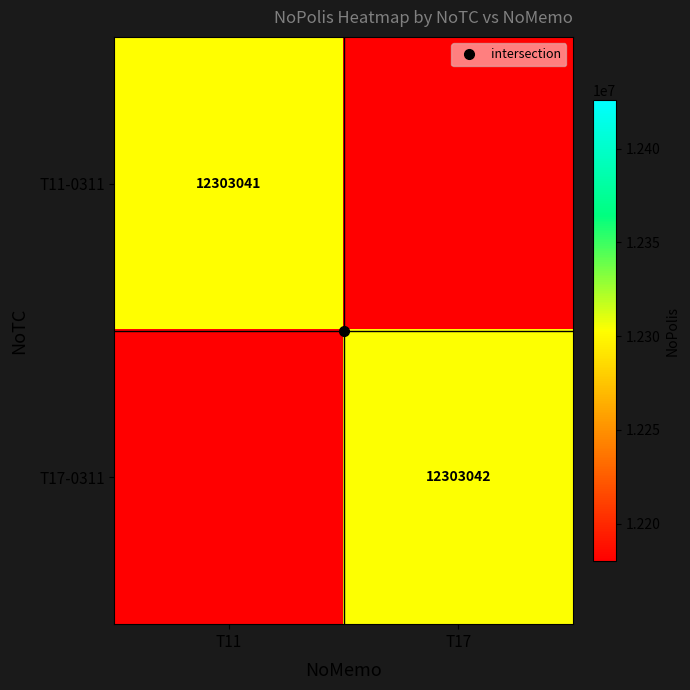

Where is T17-0311 nearest to the value 12241526?

T11